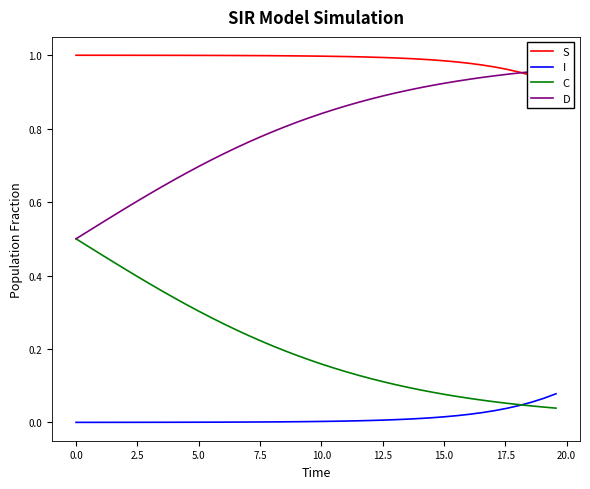

Reading left to right, extract all data points from this chart.

S: 1.0	1.0	1.0	1.0	1.0	1.0	1.0	1.0	1.0	1.0	1.0	1.0	1.0	1.0	1.0	1.0	1.0	1.0	1.0	1.0	1.0	1.0	1.0	1.0	1.0	1.0	1.0	1.0	1.0	1.0	1.0	1.0	1.0	1.0	1.0	1.0	1.0	0.9	0.9	0.9
I: 0.0	0.0	0.0	0.0	0.0	0.0	0.0	0.0	0.0	0.0	0.0	0.0	0.0	0.0	0.0	0.0	0.0	0.0	0.0	0.0	0.0	0.0	0.0	0.0	0.0	0.0	0.0	0.0	0.0	0.0	0.0	0.0	0.0	0.0	0.0	0.0	0.0	0.1	0.1	0.1
C: 0.5	0.5	0.5	0.4	0.4	0.4	0.4	0.4	0.3	0.3	0.3	0.3	0.3	0.3	0.2	0.2	0.2	0.2	0.2	0.2	0.2	0.1	0.1	0.1	0.1	0.1	0.1	0.1	0.1	0.1	0.1	0.1	0.1	0.1	0.1	0.1	0.0	0.0	0.0	0.0
D: 0.5	0.5	0.5	0.6	0.6	0.6	0.6	0.6	0.7	0.7	0.7	0.7	0.7	0.7	0.8	0.8	0.8	0.8	0.8	0.8	0.8	0.9	0.9	0.9	0.9	0.9	0.9	0.9	0.9	0.9	0.9	0.9	0.9	0.9	0.9	0.9	1.0	1.0	1.0	1.0